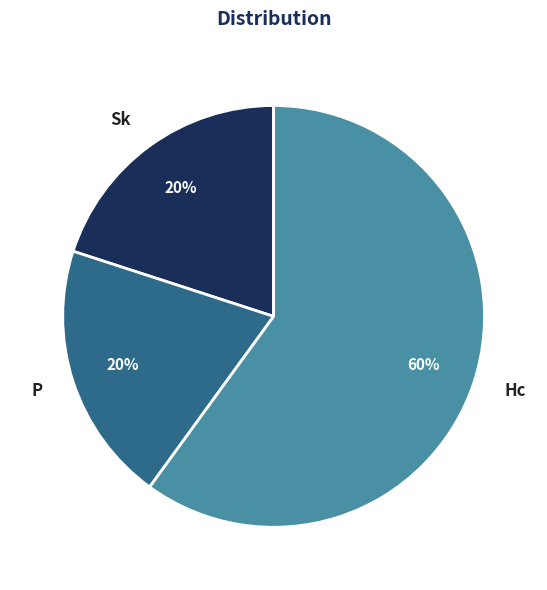

Do Sk and P together represent more than half of the pie?

No